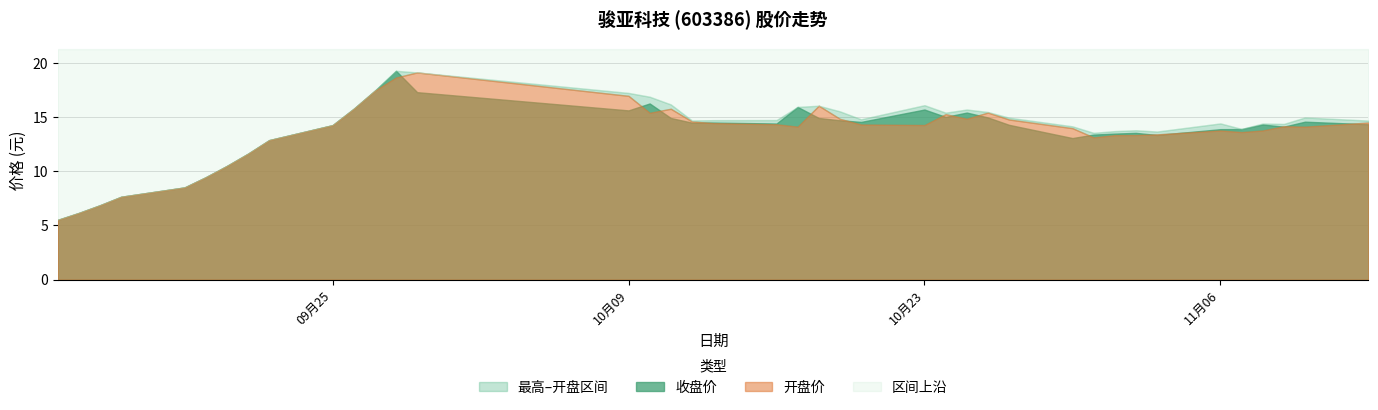

Reading right to left, transcribe all the data shown in this chart.

收盘: 2017-11-13=14.3	2017-11-10=14.6	2017-11-09=14.1	2017-11-08=14.3	2017-11-07=13.9	2017-11-06=13.9	2017-11-03=13.3	2017-11-02=13.5	2017-11-01=13.5	2017-10-31=13.4	2017-10-30=13.1	2017-10-27=14.3	2017-10-26=15.0	2017-10-25=15.4	2017-10-24=15.0	2017-10-23=15.7	2017-10-20=14.6	2017-10-19=14.7	2017-10-18=14.9	2017-10-17=15.9	2017-10-16=14.4	2017-10-13=14.5	2017-10-12=14.5	2017-10-11=14.9	2017-10-10=16.2	2017-10-09=15.6	2017-09-29=17.3	2017-09-28=19.3	2017-09-27=17.4	2017-09-26=15.8	2017-09-25=14.2	2017-09-22=12.9	2017-09-21=11.6	2017-09-20=10.5	2017-09-19=9.4	2017-09-18=8.5	2017-09-15=7.7	2017-09-14=6.9	2017-09-13=6.2	2017-09-12=5.5
最高: 2017-11-13=14.7	2017-11-10=15.0	2017-11-09=14.4	2017-11-08=14.4	2017-11-07=13.9	2017-11-06=14.4	2017-11-03=13.7	2017-11-02=13.8	2017-11-01=13.7	2017-10-31=13.5	2017-10-30=14.1	2017-10-27=14.9	2017-10-26=15.5	2017-10-25=15.7	2017-10-24=15.4	2017-10-23=16.1	2017-10-20=14.8	2017-10-19=15.5	2017-10-18=16.0	2017-10-17=15.9	2017-10-16=14.7	2017-10-13=14.7	2017-10-12=14.7	2017-10-11=16.2	2017-10-10=16.9	2017-10-09=17.2	2017-09-29=19.1	2017-09-28=19.3	2017-09-27=17.4	2017-09-26=15.8	2017-09-25=14.2	2017-09-22=12.9	2017-09-21=11.6	2017-09-20=10.5	2017-09-19=9.4	2017-09-18=8.5	2017-09-15=7.7	2017-09-14=6.9	2017-09-13=6.2	2017-09-12=5.5
开盘: 2017-11-13=14.5	2017-11-10=14.1	2017-11-09=14.2	2017-11-08=13.8	2017-11-07=13.6	2017-11-06=13.8	2017-11-03=13.4	2017-11-02=13.3	2017-11-01=13.3	2017-10-31=13.1	2017-10-30=14.0	2017-10-27=14.8	2017-10-26=15.4	2017-10-25=14.8	2017-10-24=15.3	2017-10-23=14.3	2017-10-20=14.3	2017-10-19=14.8	2017-10-18=16.0	2017-10-17=14.1	2017-10-16=14.3	2017-10-13=14.4	2017-10-12=14.6	2017-10-11=15.8	2017-10-10=15.4	2017-10-09=16.9	2017-09-29=19.1	2017-09-28=18.6	2017-09-27=17.4	2017-09-26=15.8	2017-09-25=14.2	2017-09-22=12.9	2017-09-21=11.6	2017-09-20=10.5	2017-09-19=9.4	2017-09-18=8.5	2017-09-15=7.7	2017-09-14=6.9	2017-09-13=6.2	2017-09-12=5.5